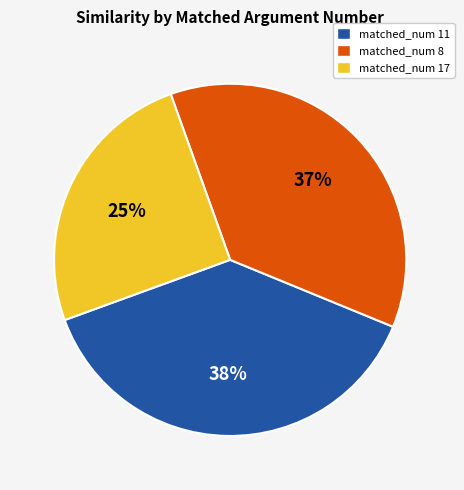

The matched_num 8 slice represents 37% of the pie. True or false?

True